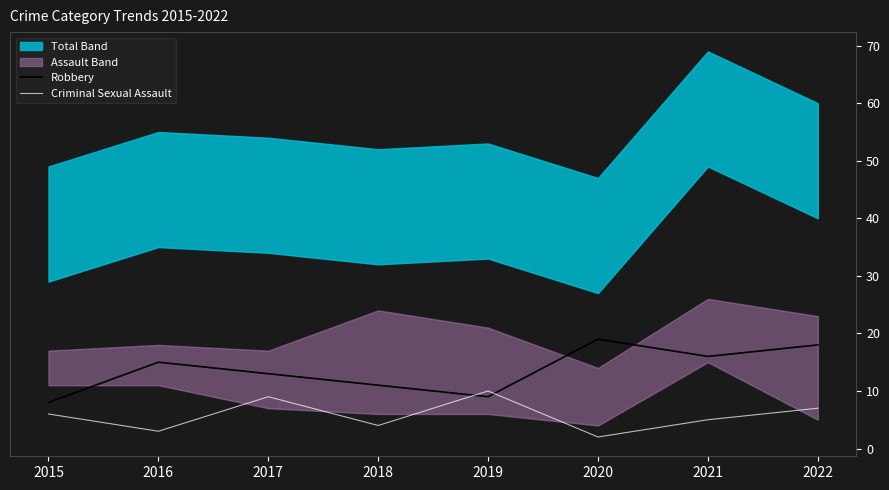

At which category does the chart reach its minimum across all series?

2020